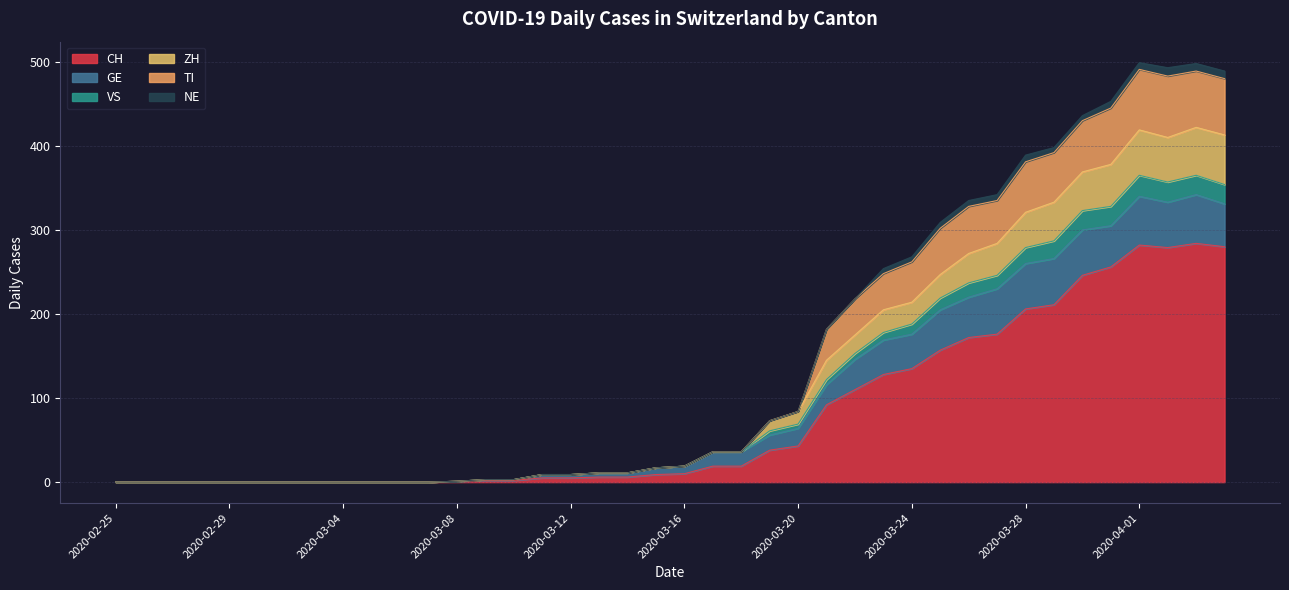

True or false: VS and CH cross at least once.

False